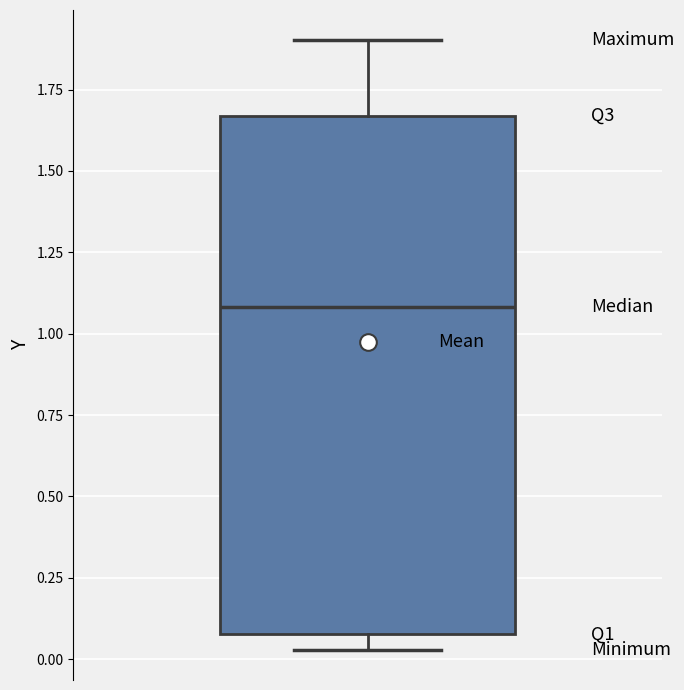

Transcribe this box plot: give where the median line is, the range the box spans, and where the two whiskers end, as read against the y-axis. The values are not printed on the chart, so give them approximately, as read against the axis.

median 1.10, box 0.10 to 1.65, whiskers 0.05 to 1.90